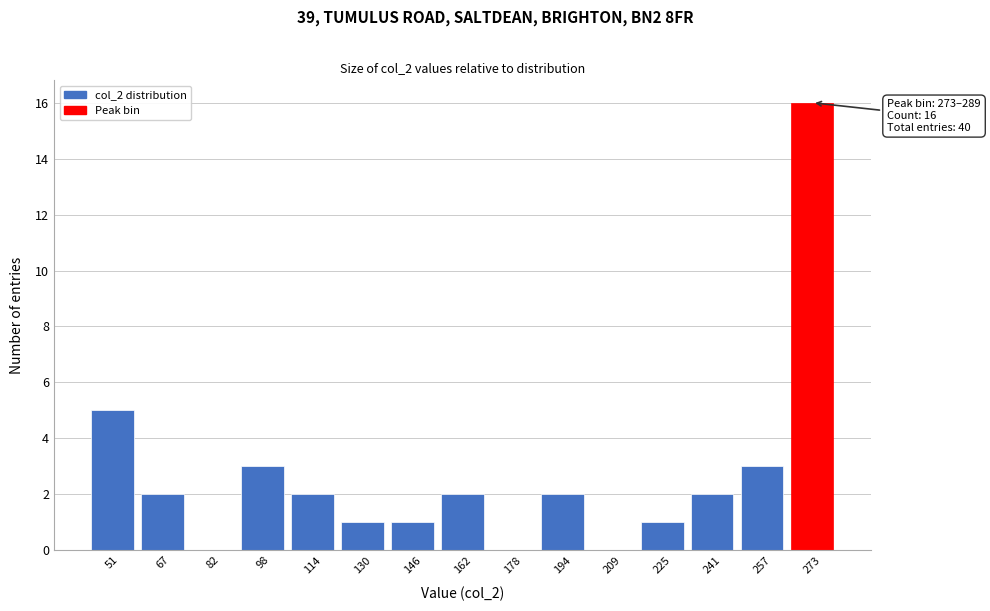

Reading right to left, list all the values displayed in this chart.

273=16	257=3	241=2	225=1	209=0	194=2	178=0	162=2	146=1	130=1	114=2	98=3	82=0	67=2	51=5